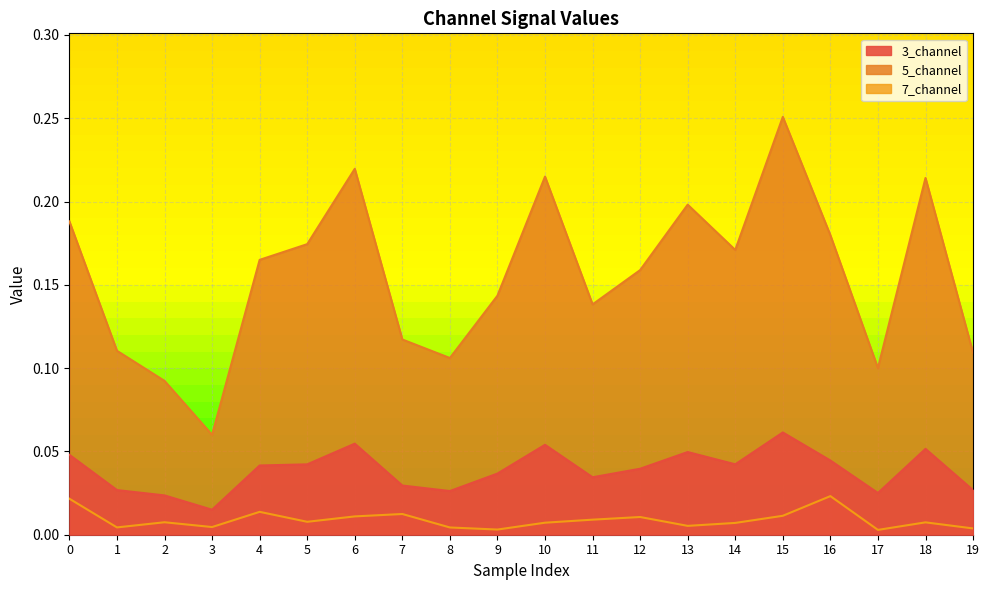

Which category has the lowest value in the 5_channel series?

3